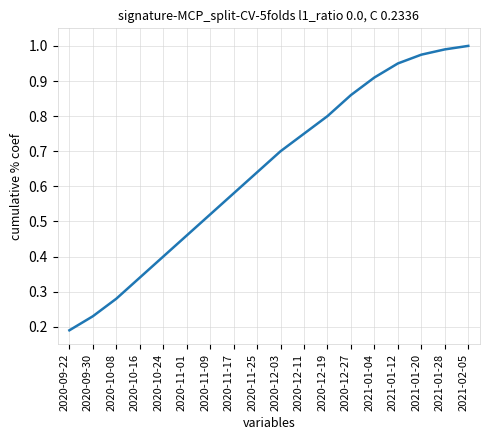

What is the change in value from 2020-10-08 to 2020-12-11?

+0.5